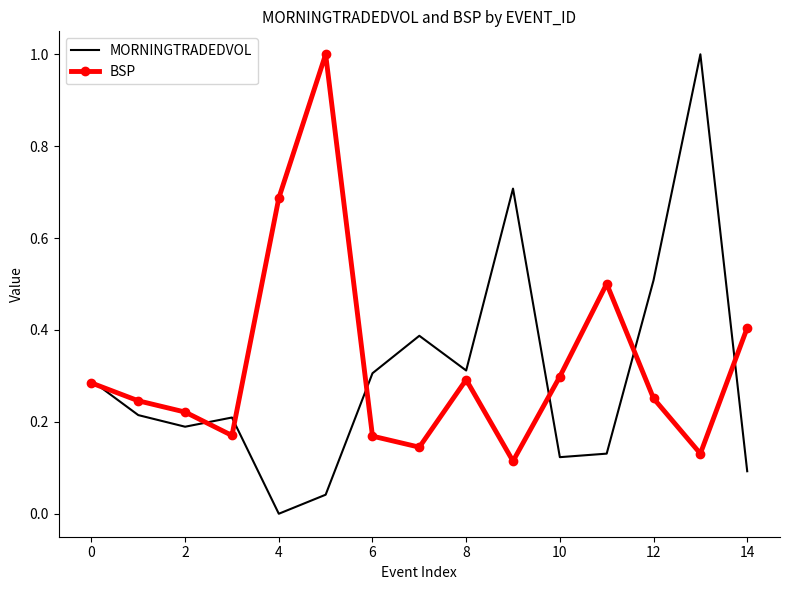

What is the highest value of the MORNINGTRADEDVOL series?

1.0